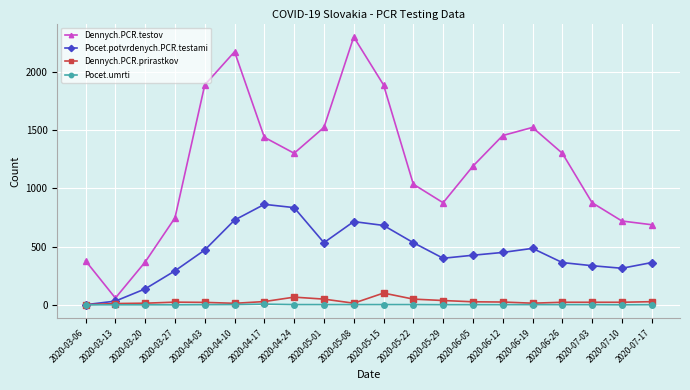

What is the label of the 13th point from the left?

2020-05-29